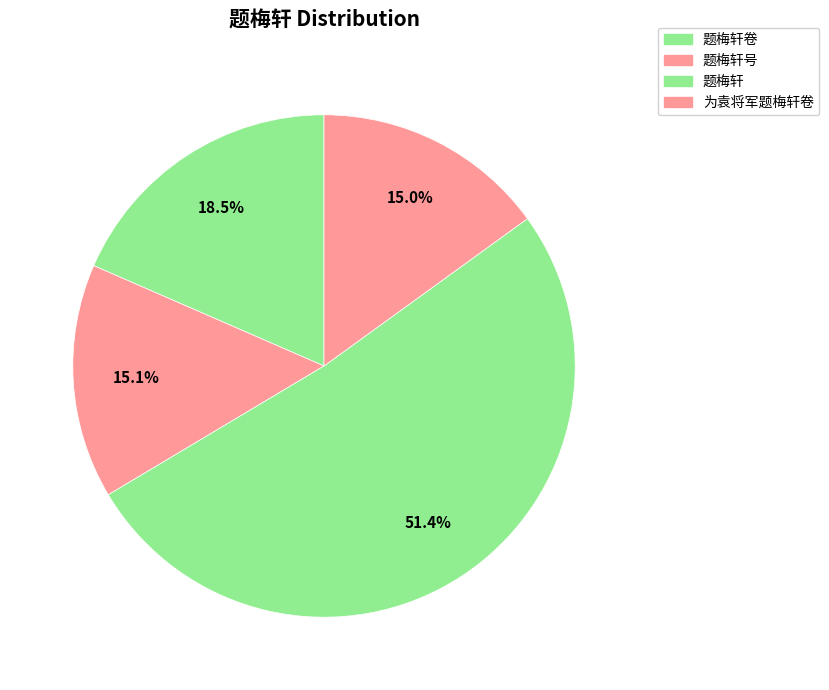

What is the ratio of the value at 题梅轩 to the value at 题梅轩卷?

2.8